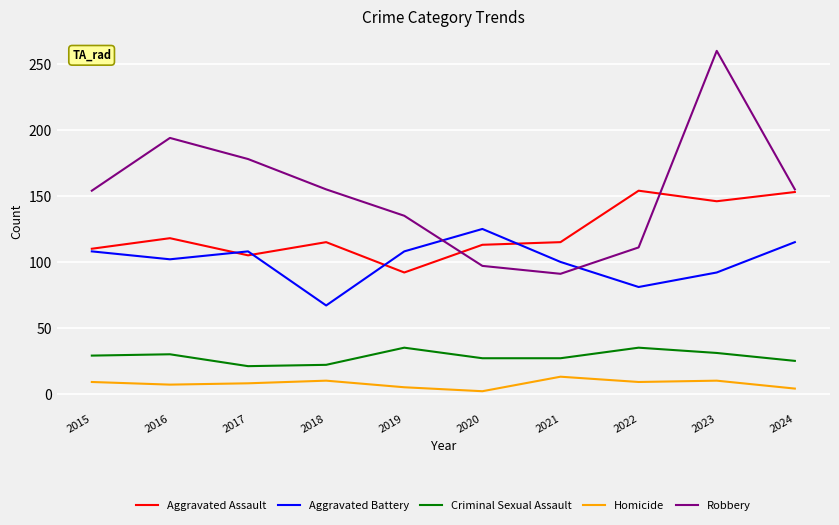

Rank the series at 2020 from lowest to highest value.

Homicide, Criminal Sexual Assault, Robbery, Aggravated Assault, Aggravated Battery